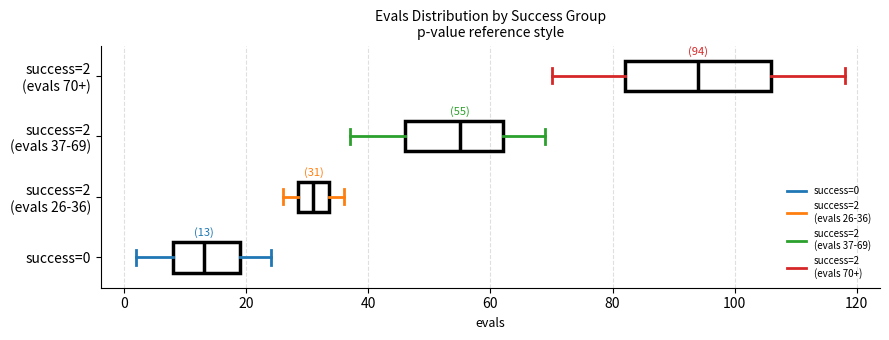

Which box has the furthest to the right median line?

success=2 (evals 70+)